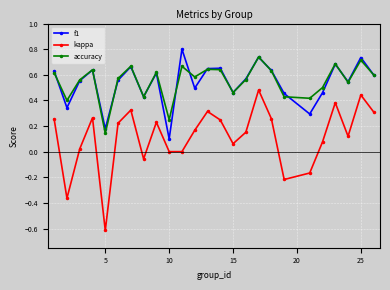

Which series has the widest spread of values?

kappa